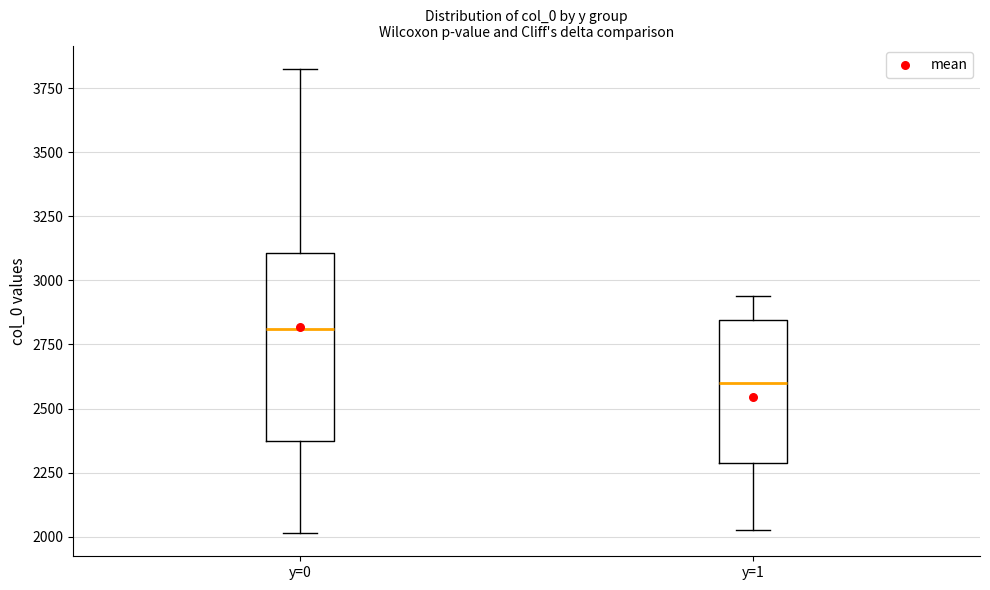

Which box has the highest median line?

y=0